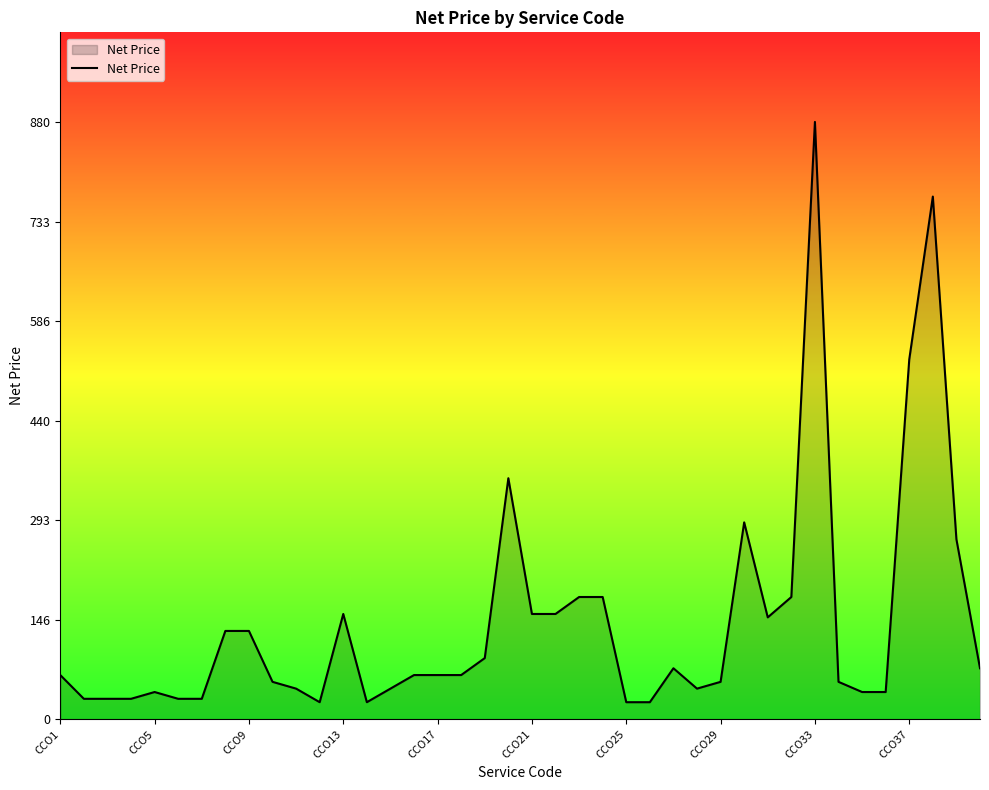

What is the maximum value shown in the chart?

880